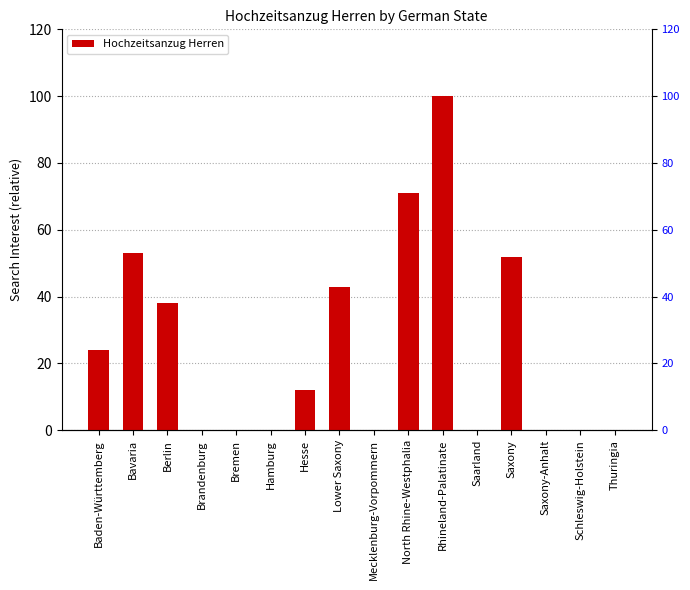

How many values exceed 12?

7